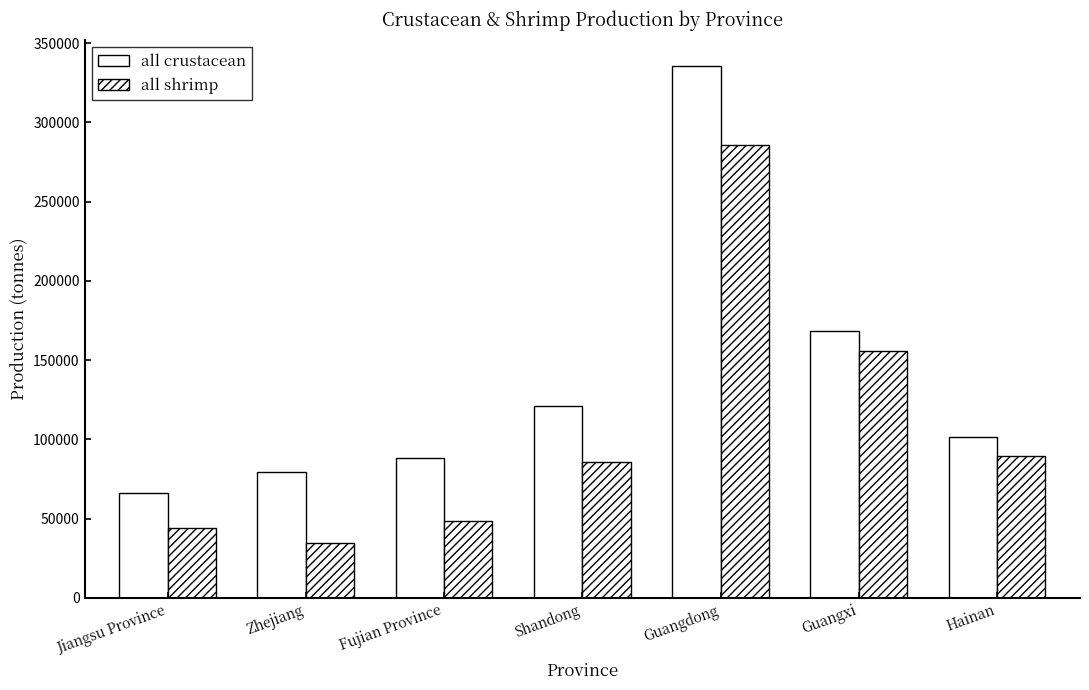

How many bars are there in each group?

2